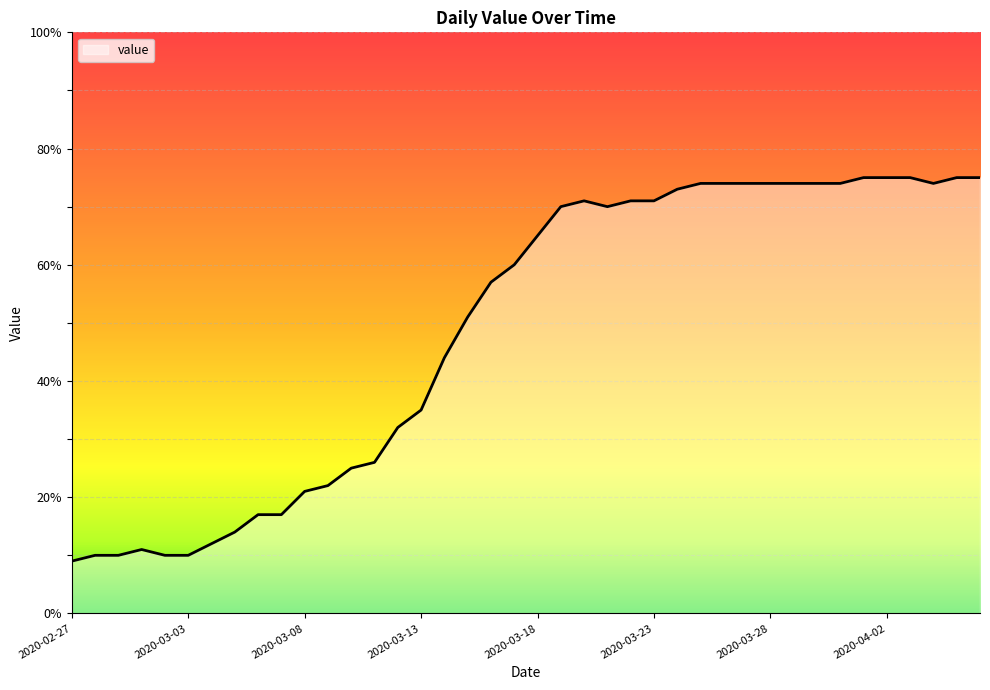

What is the greatest value displayed?

75